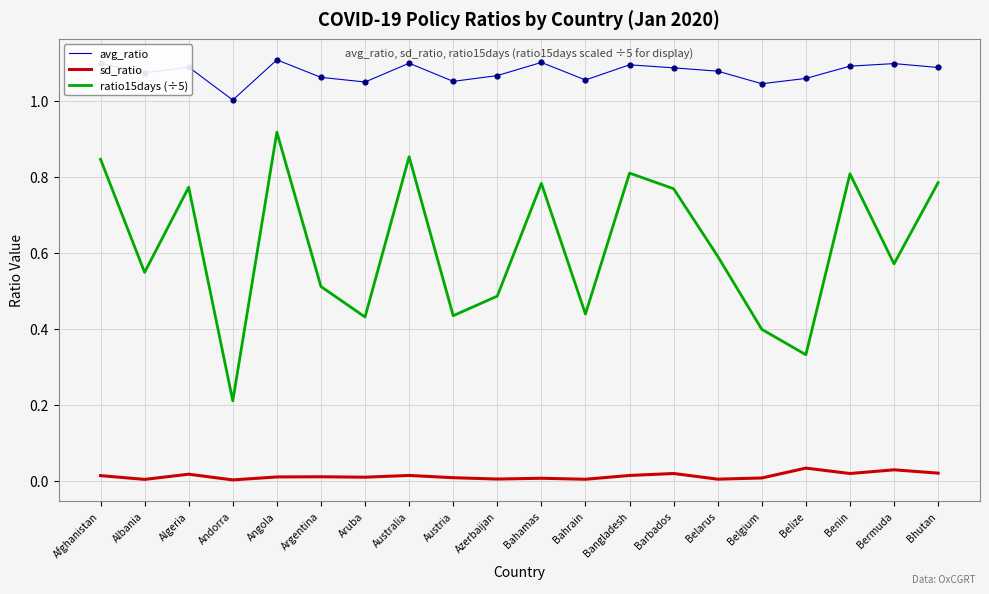

Which series has the largest range (max minus min)?

ratio15days (÷5)